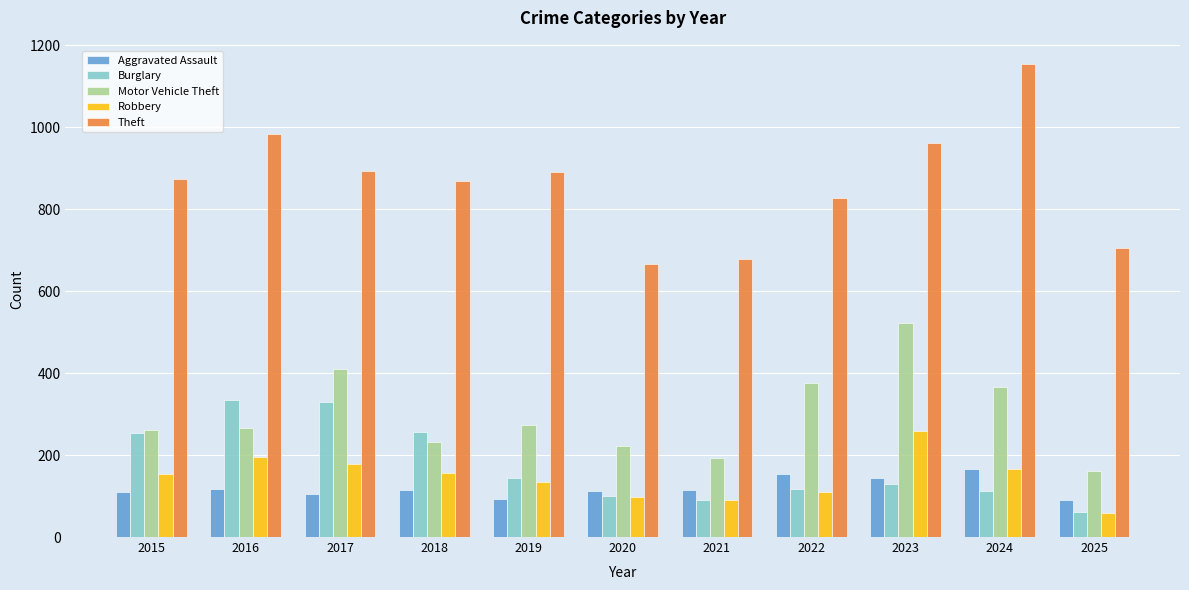

What is the greatest value displayed?

1153